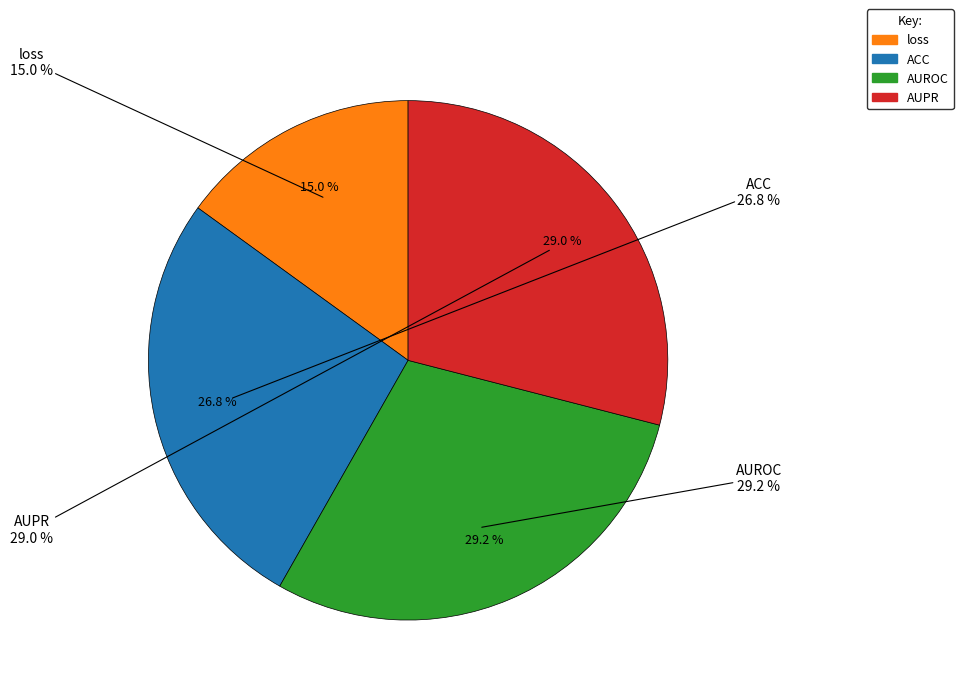

Rank the categories by value from highest to lowest.

AUROC, AUPR, ACC, loss